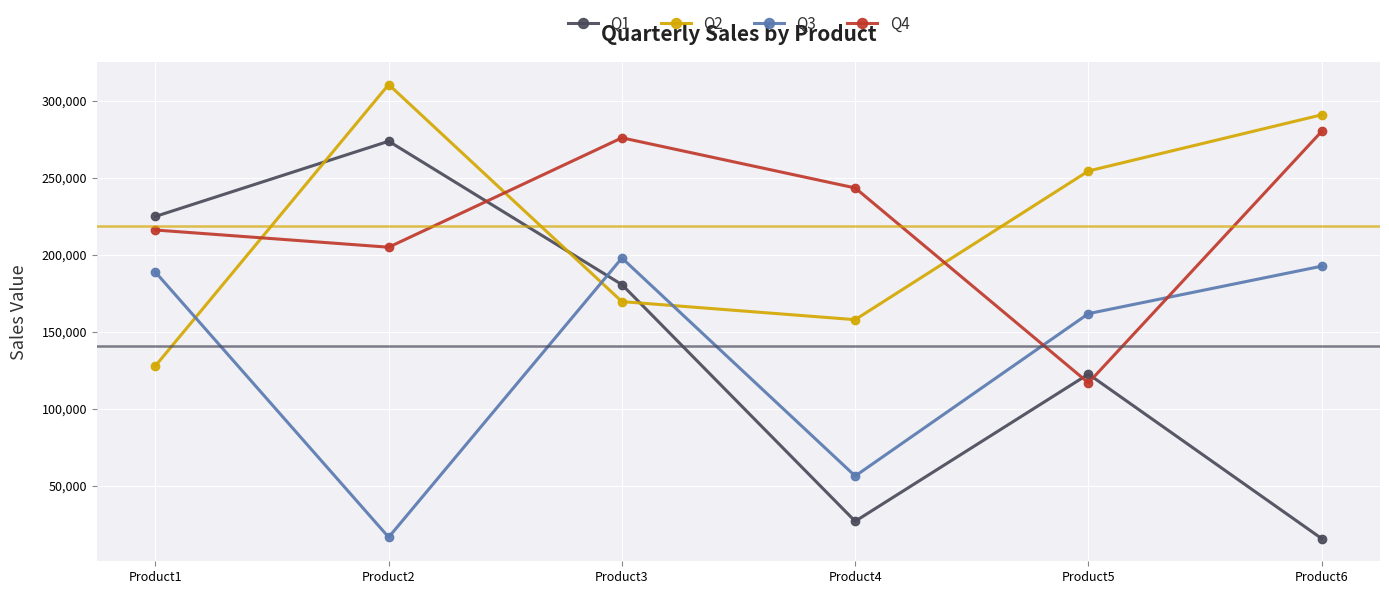

At how many categories does at least one series exceed 271726?

3